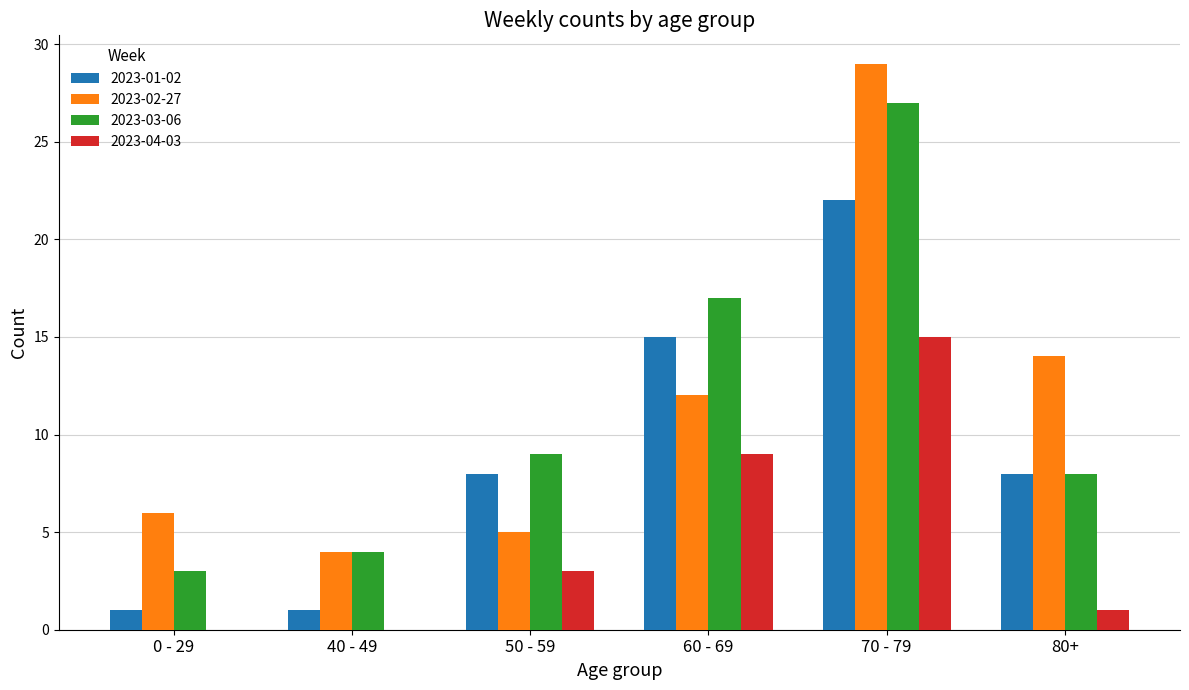

True or false: 2023-02-27 has a value of 6 at 0 - 29.

True